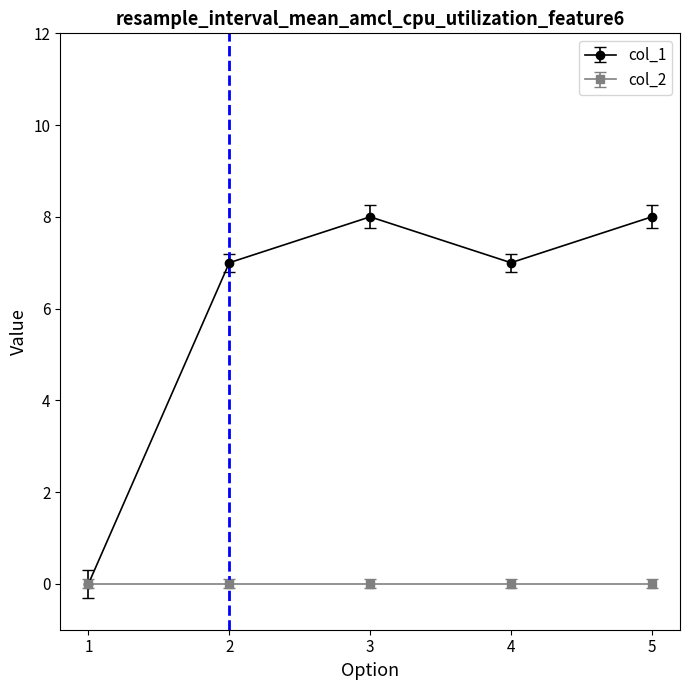

Reading right to left, what are all the values shown in this chart?

col_1: 5=8	4=7	3=8	2=7	1=0
col_2: 5=0	4=0	3=0	2=0	1=0